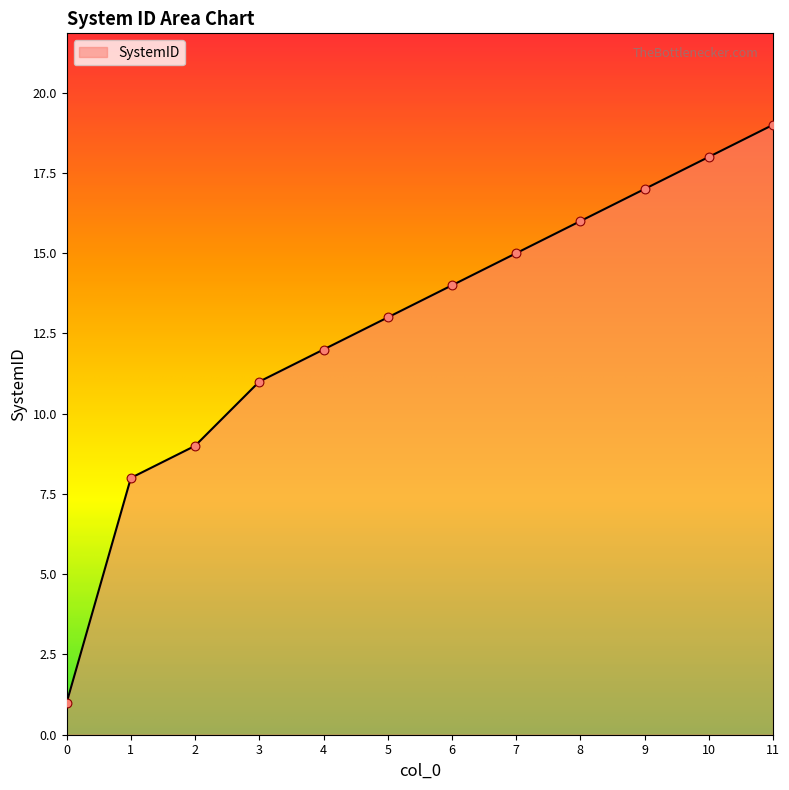

Between 7 and 1, which is larger?

7